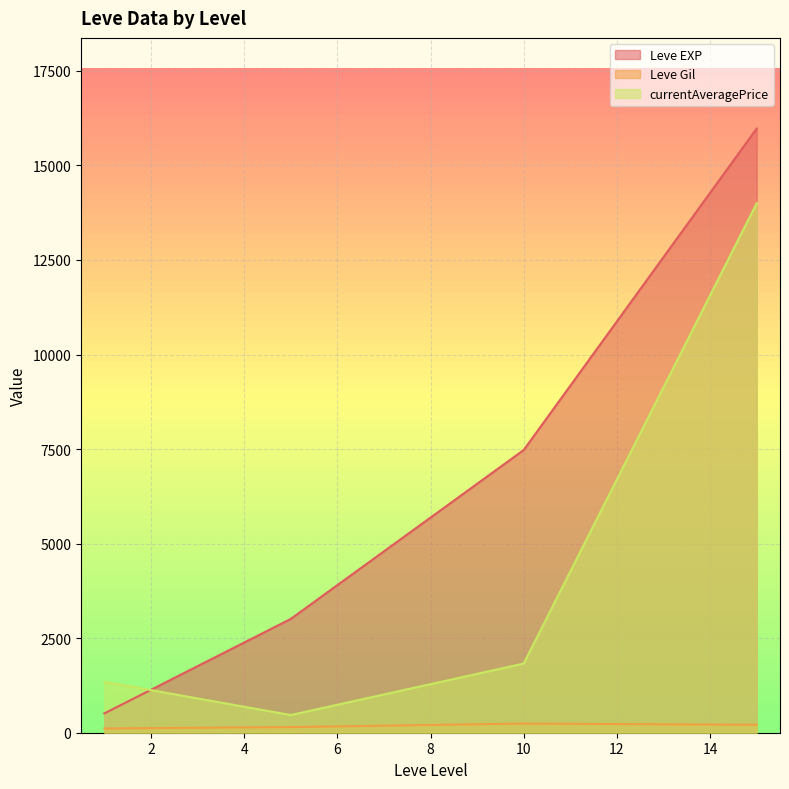

Rank the series by their maximum value, from lowest to highest.

Leve Gil, currentAveragePrice, Leve EXP